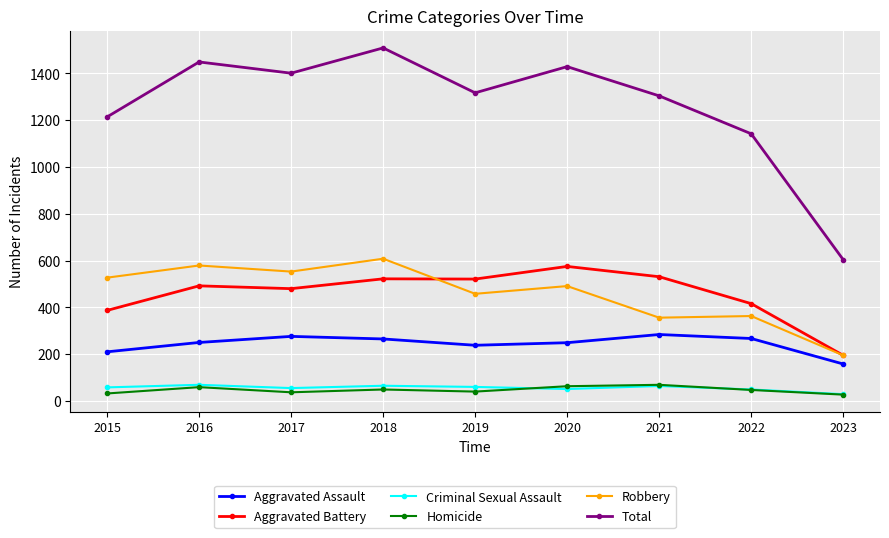

True or false: Robbery and Homicide intersect in this chart.

False